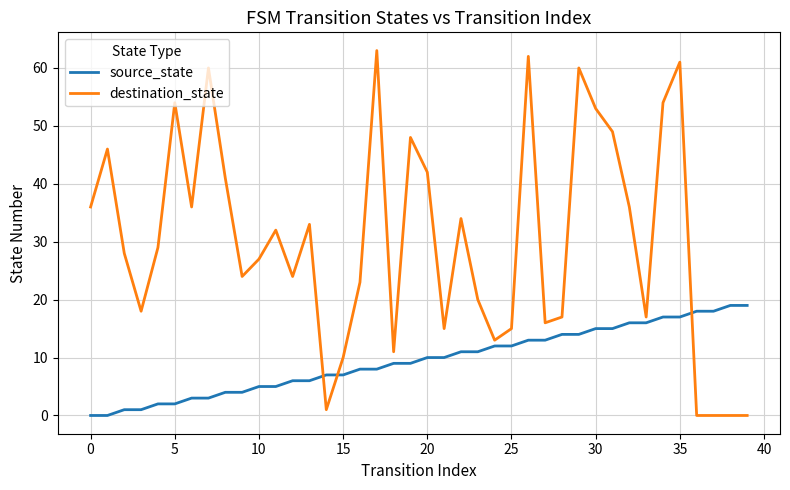

List the series in order of their overall mean, highest first.

destination_state, source_state